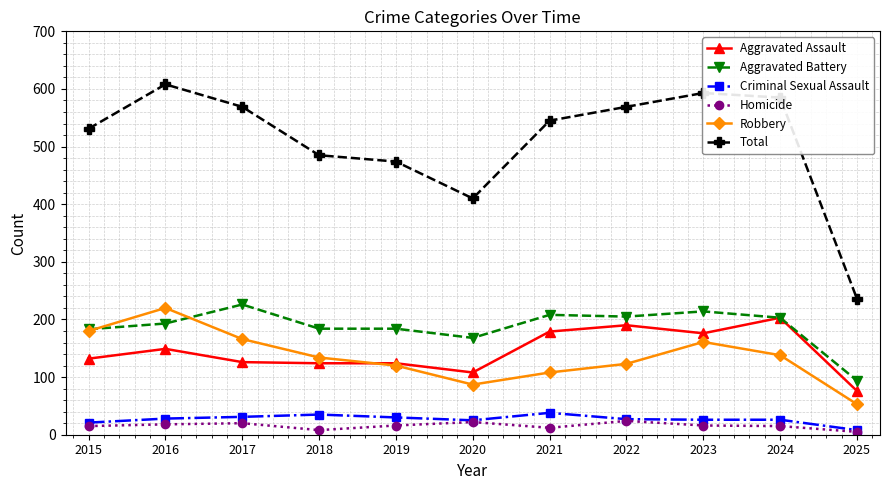

What is the approximate value of Aggravated Battery at 2022?

205